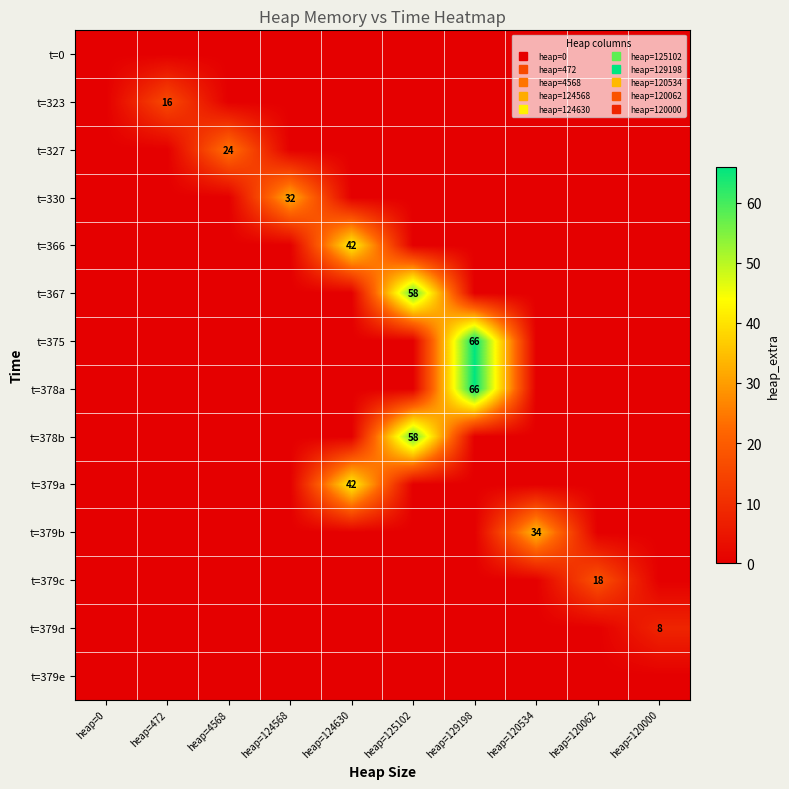

The value of t=379a at heap=0 is 0. True or false?

True